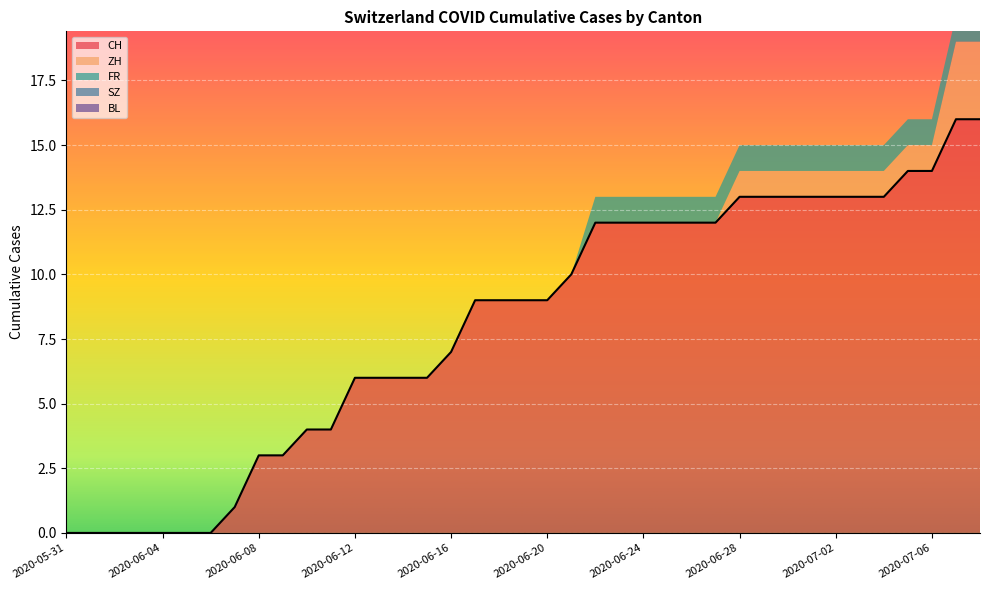

True or false: FR and CH intersect in this chart.

False